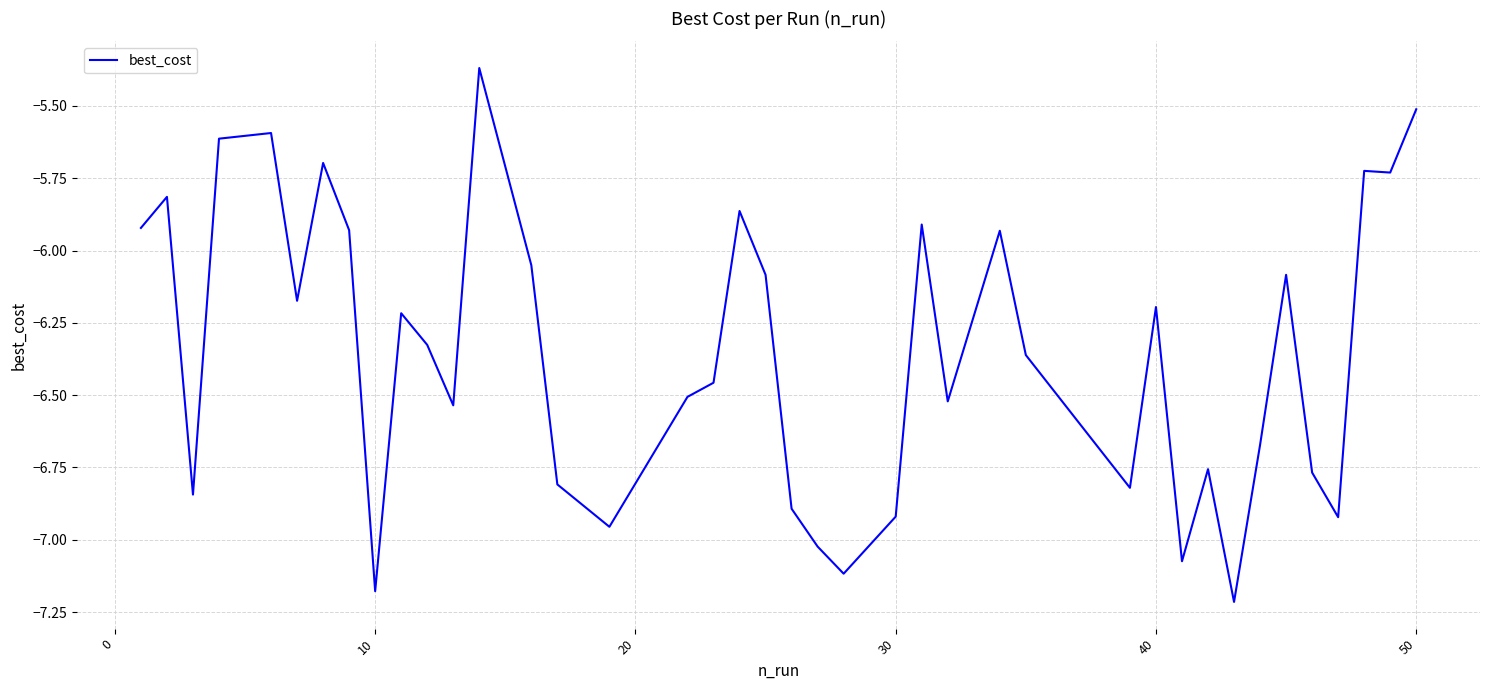

How many lines are shown in the chart?

1